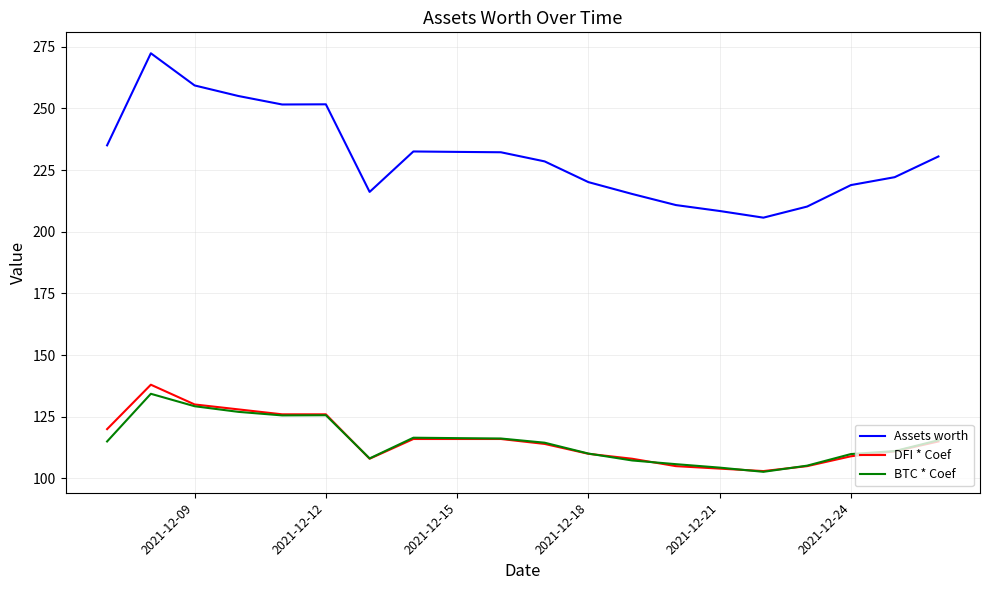

Which series has the largest total across all categories?

Assets worth